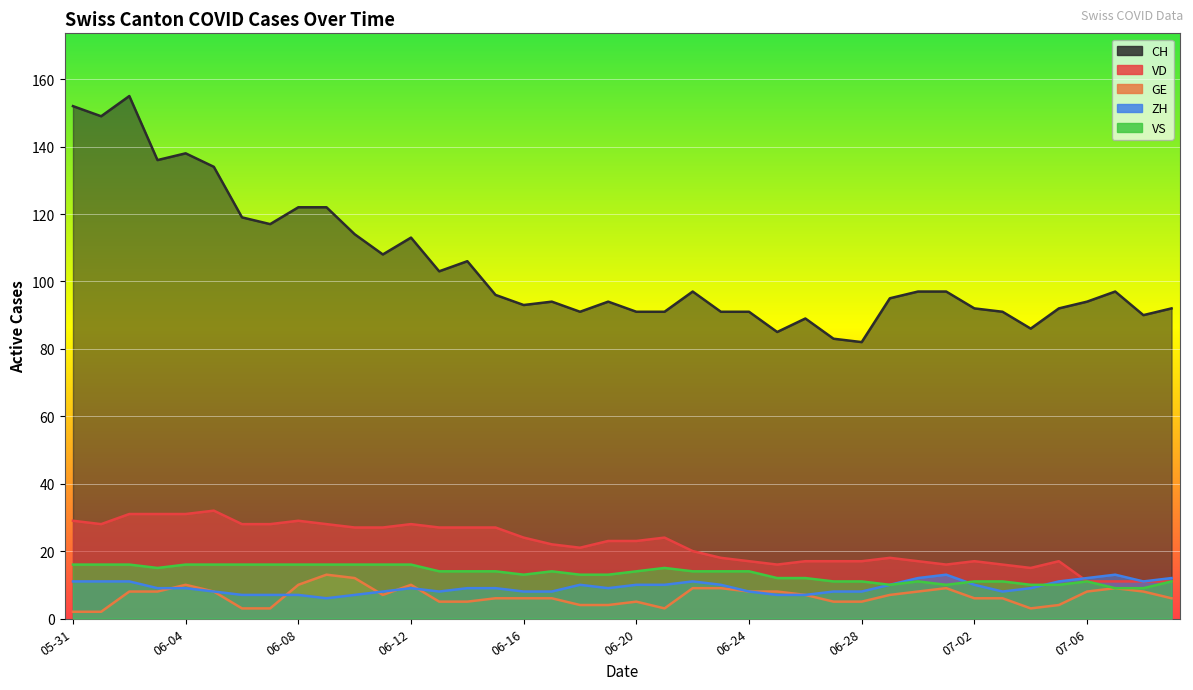

What are all the series names shown in the legend?

CH, VD, GE, ZH, VS